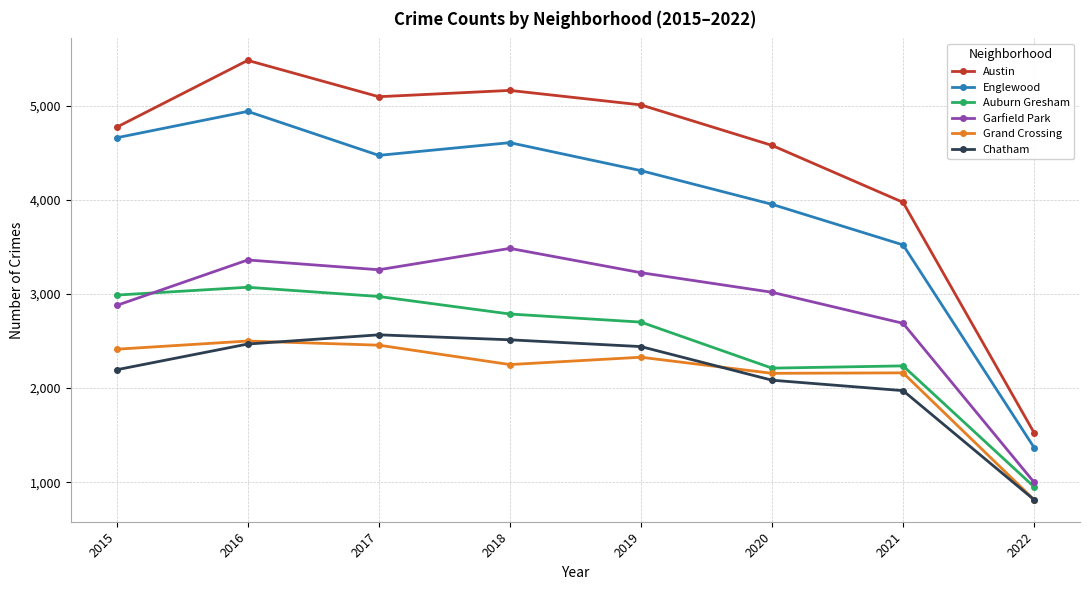

What is the difference between the highest and lowest values at 2022?

711